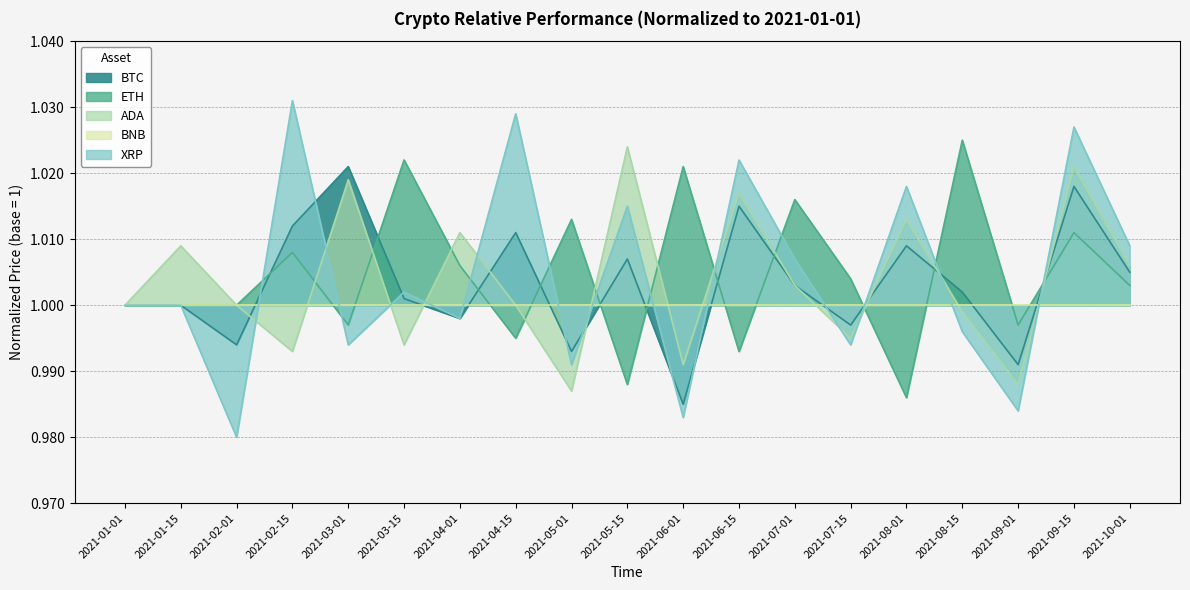

Which series has the largest total across all categories?

ETH